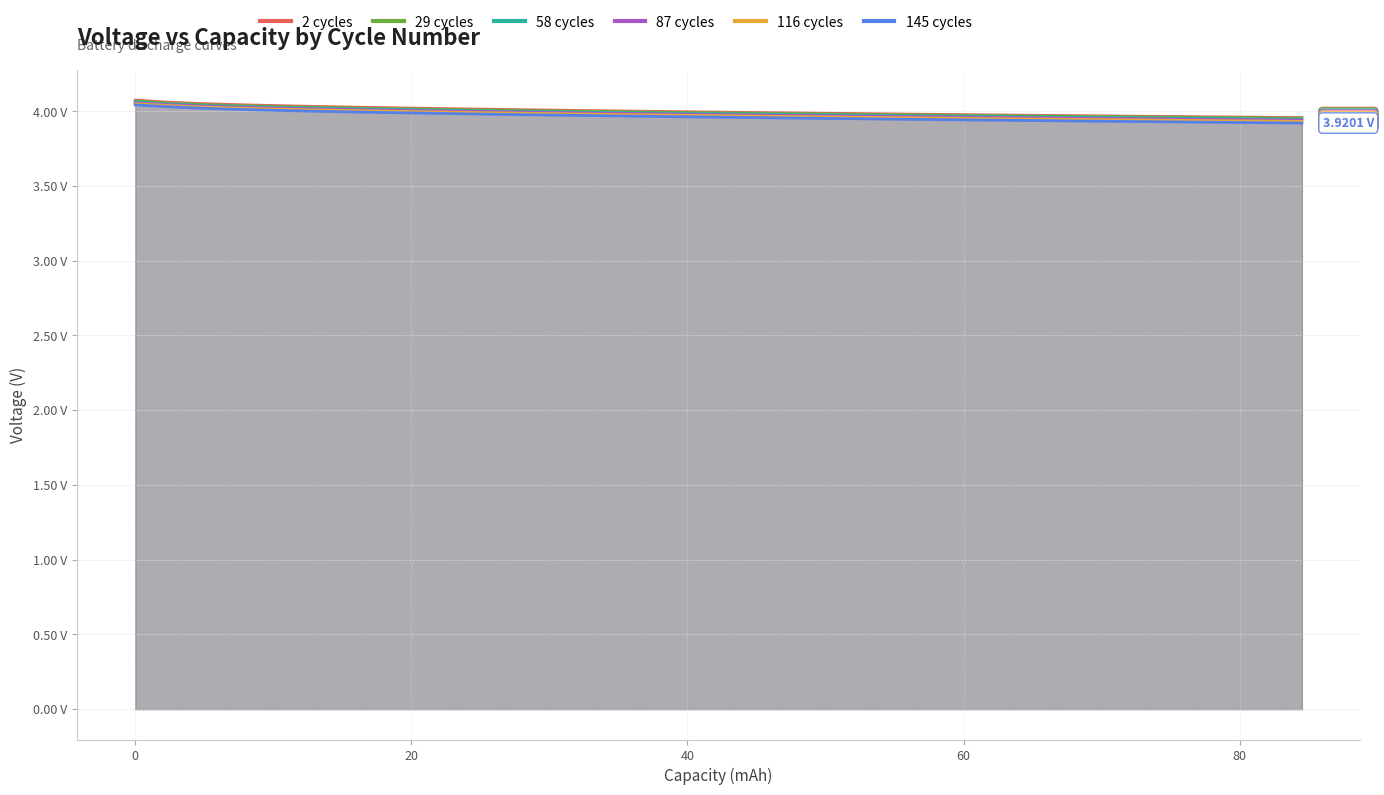

Is it true that 29 cycles equals 1.4 at 31?

False